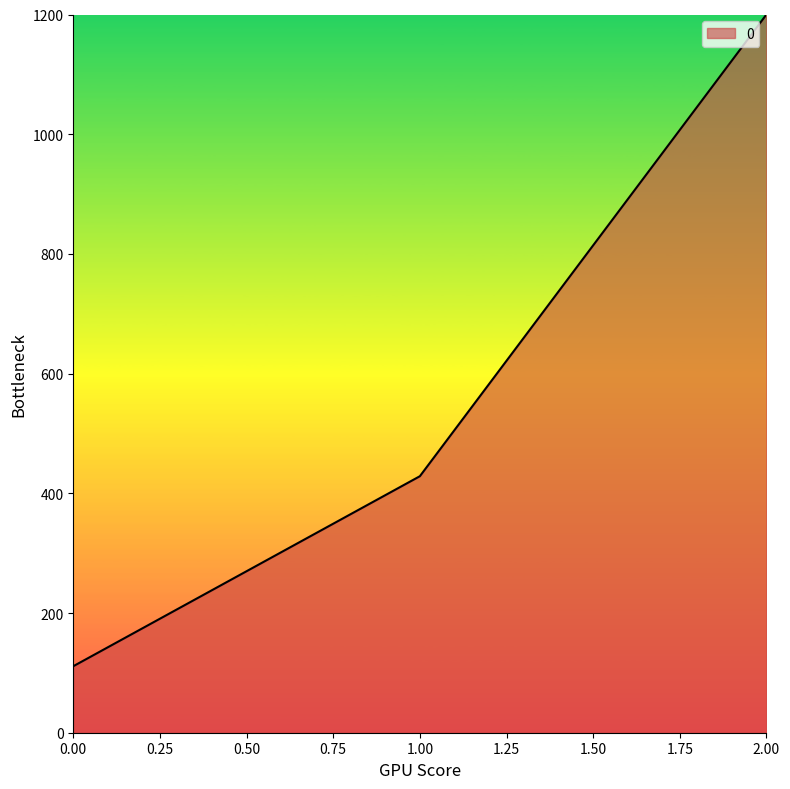

Rank the categories by value from highest to lowest.

2.00, 1.00, 0.00